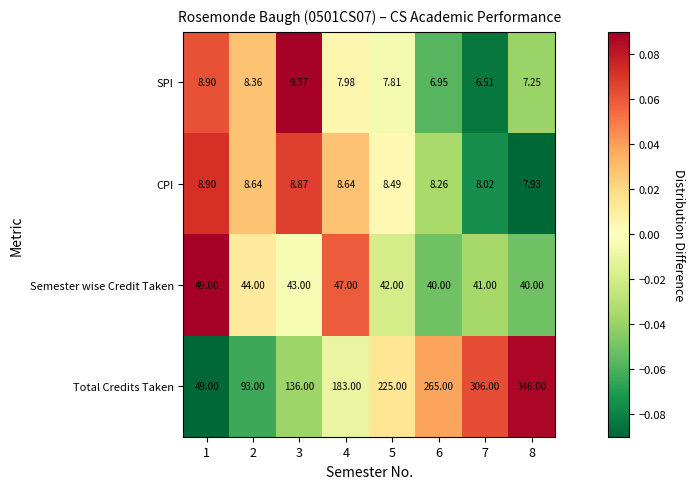

List the series in order of their peak value, lowest first.

CPI, SPI, Semester wise Credit Taken, Total Credits Taken